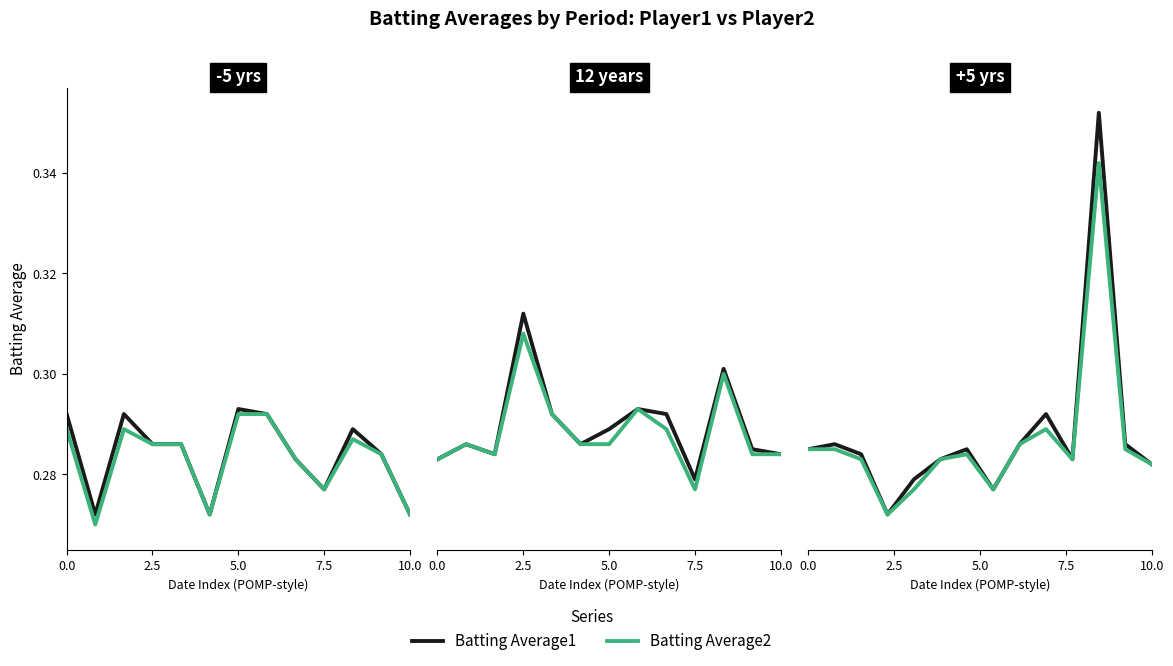

Which series has the largest total across all categories?

Batting Average1